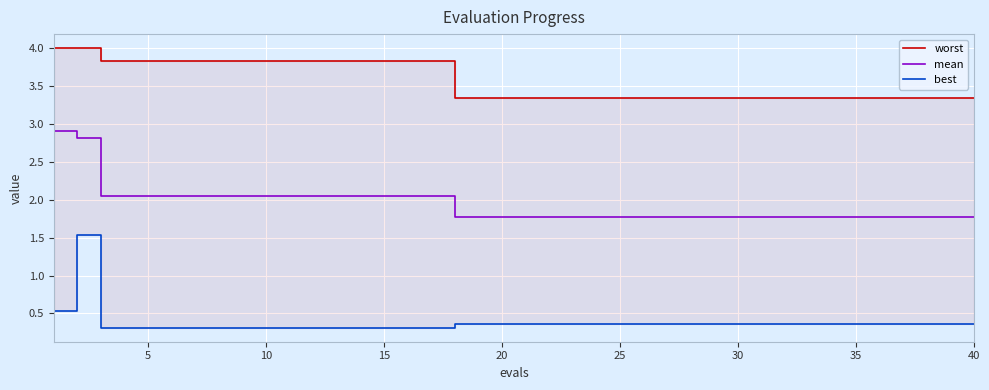

What is the highest value of the mean series?

2.9